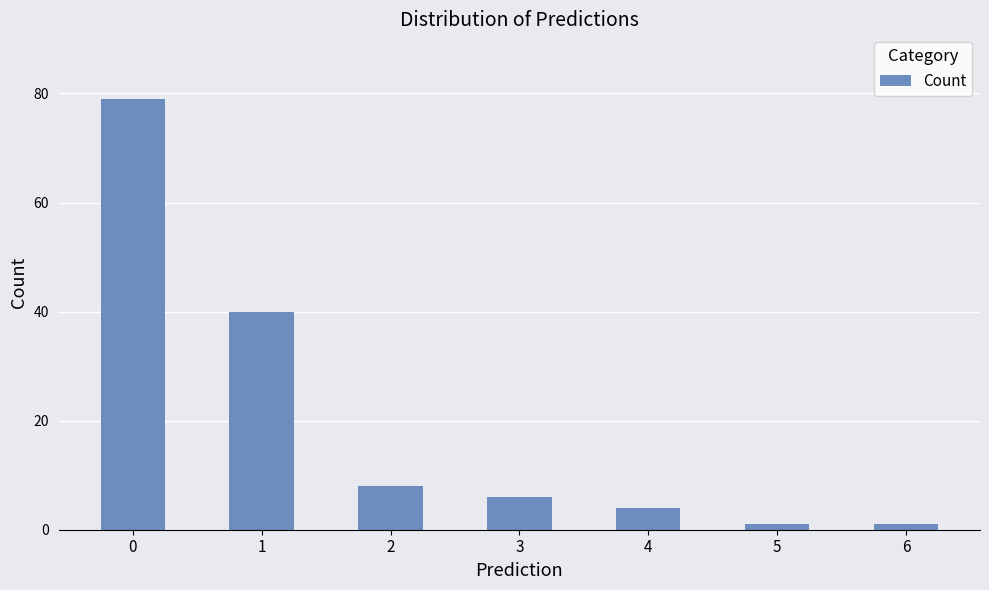

At which label is the value closest to 40?

1